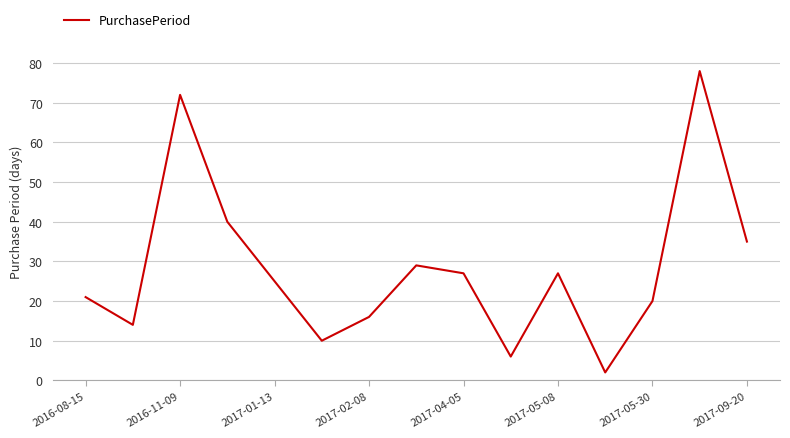

How many lines are shown in the chart?

1